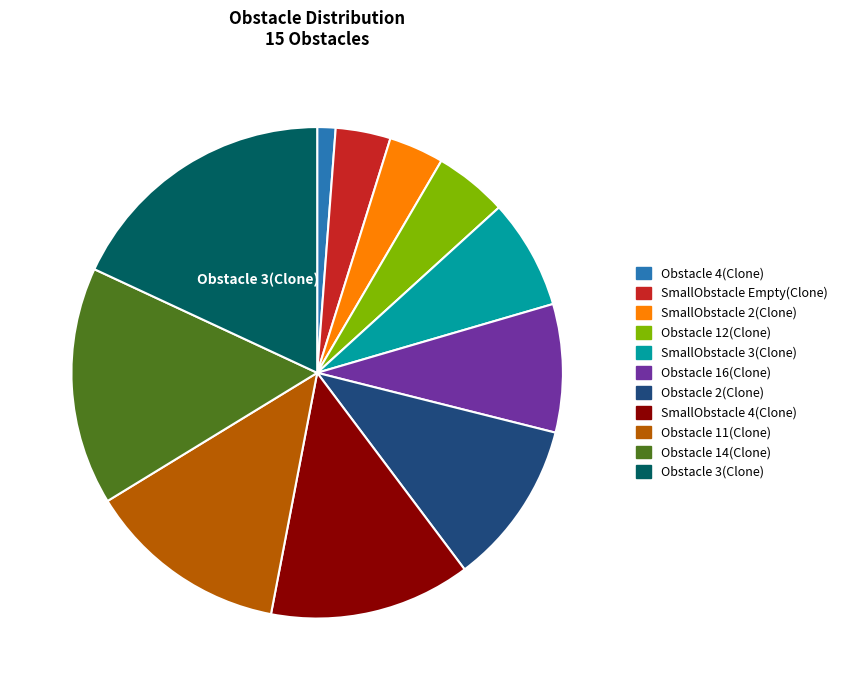

Does Obstacle 14(Clone) account for over 50% of the chart?

No